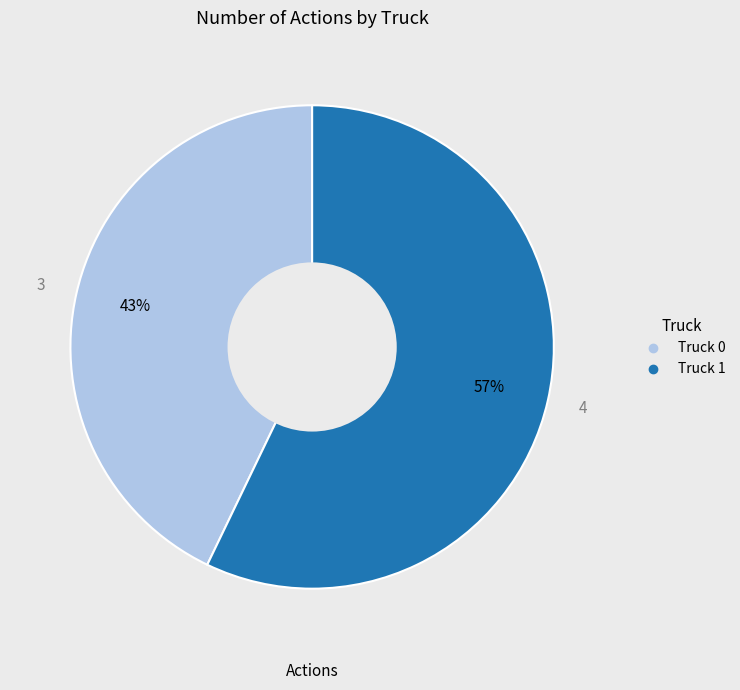

What is the ratio of the value at Truck 1 to the value at Truck 0?

1.3